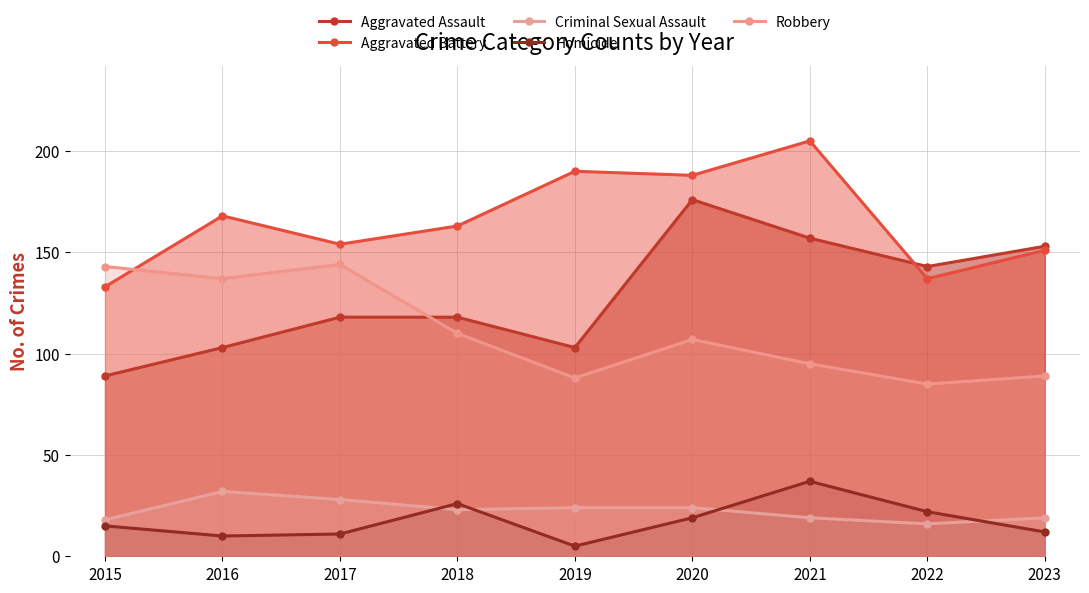

What is the difference between the highest and lowest values at 2016?

158